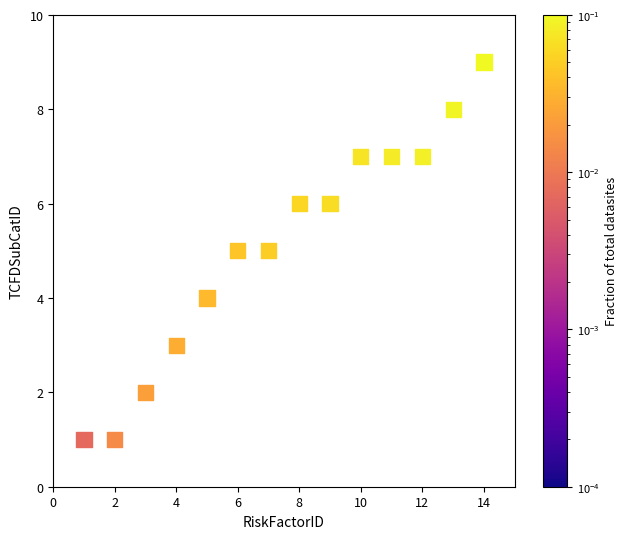

What is the range of X values (max minus min)?

13